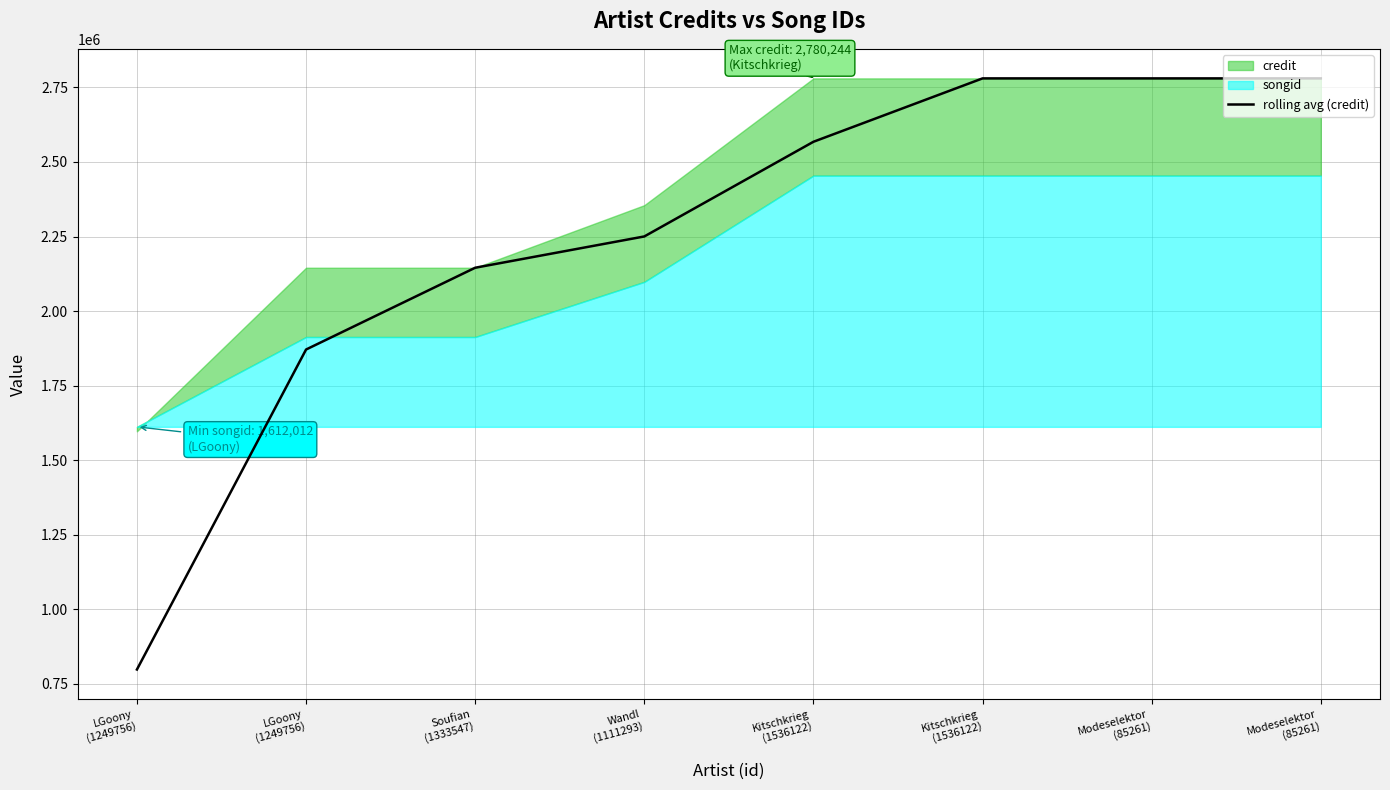

Reading right to left, extract all data points from this chart.

2780244.0	2780244.0	2780244.0	2567746.5	2250357.5	2145466.0	1871286.5	798553.5